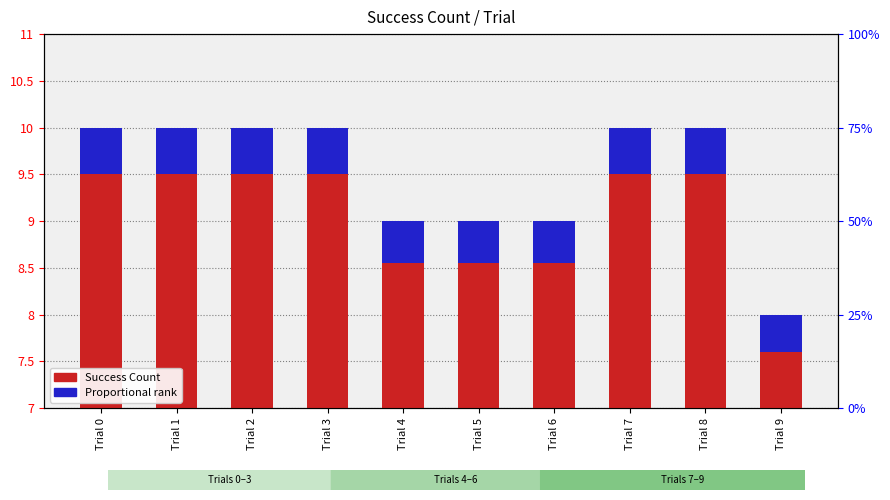

Is the value of Proportional rank at Trial 7 greater than the value of Success Count at Trial 8?

No